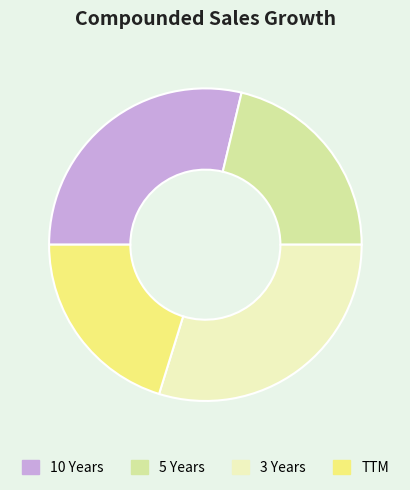

Is TTM the majority of the pie?

No